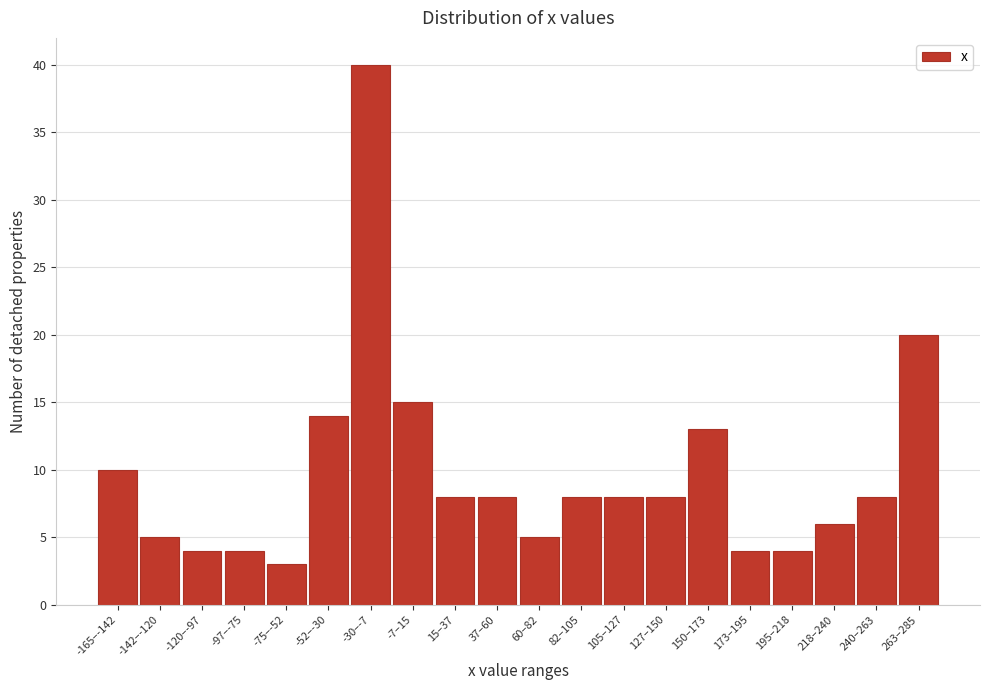

Reading left to right, extract all data points from this chart.

-165–-142=10	-142–-120=5	-120–-97=4	-97–-75=4	-75–-52=3	-52–-30=14	-30–-7=40	-7–15=15	15–37=8	37–60=8	60–82=5	82–105=8	105–127=8	127–150=8	150–173=13	173–195=4	195–218=4	218–240=6	240–263=8	263–285=20